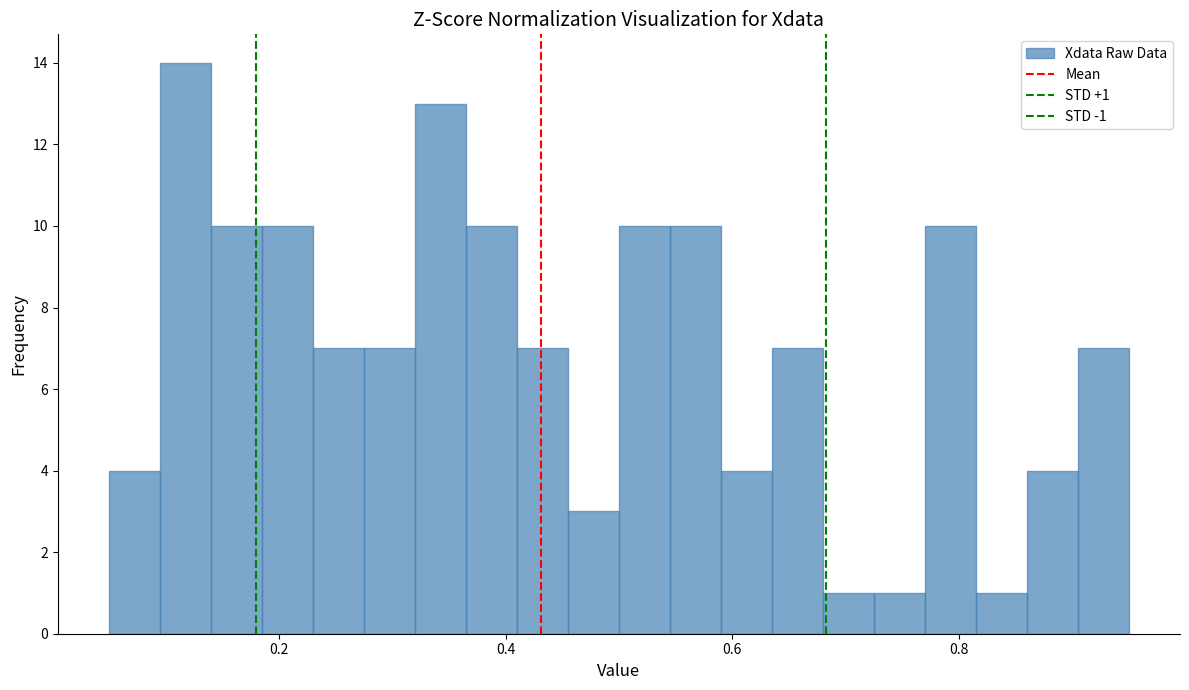

Read against the x-axis, roughly where is the centre of the tallest bar?

0.12